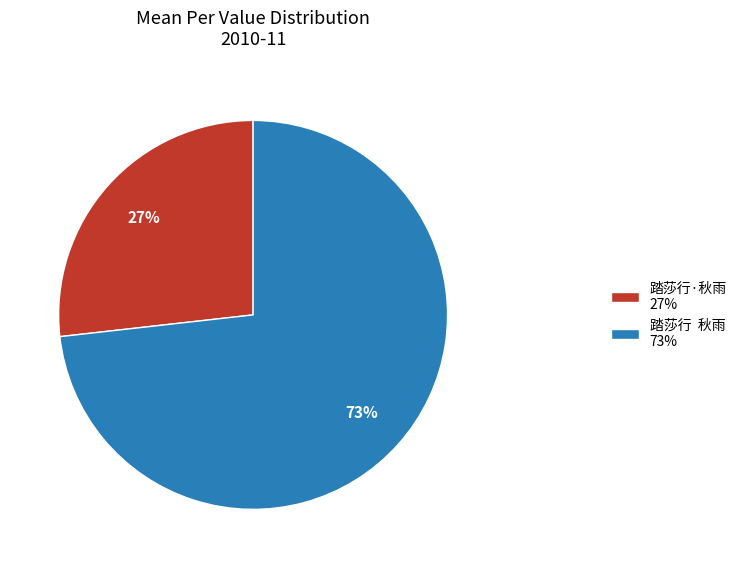

To the nearest percent, what is the average slice percentage?

50%